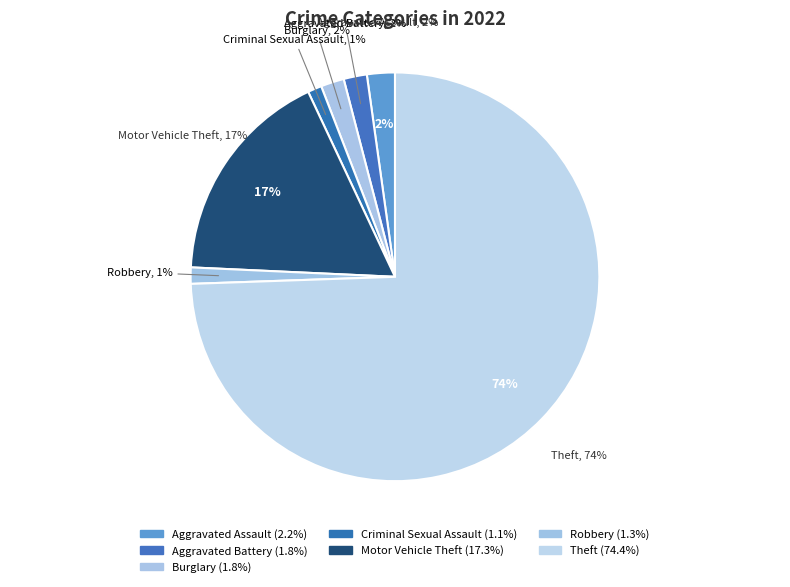

Which category has the smallest portion of the pie?

Criminal Sexual Assault